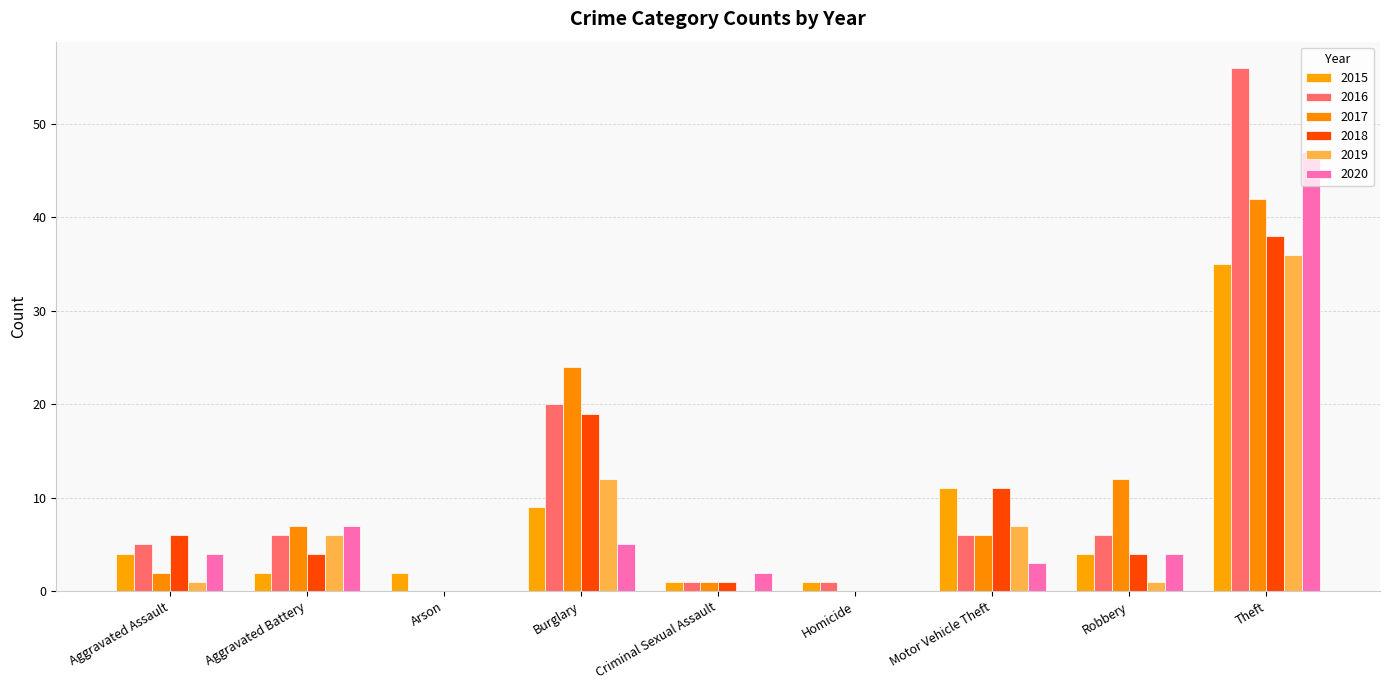

True or false: 2019 has a value of 0 at Arson.

True